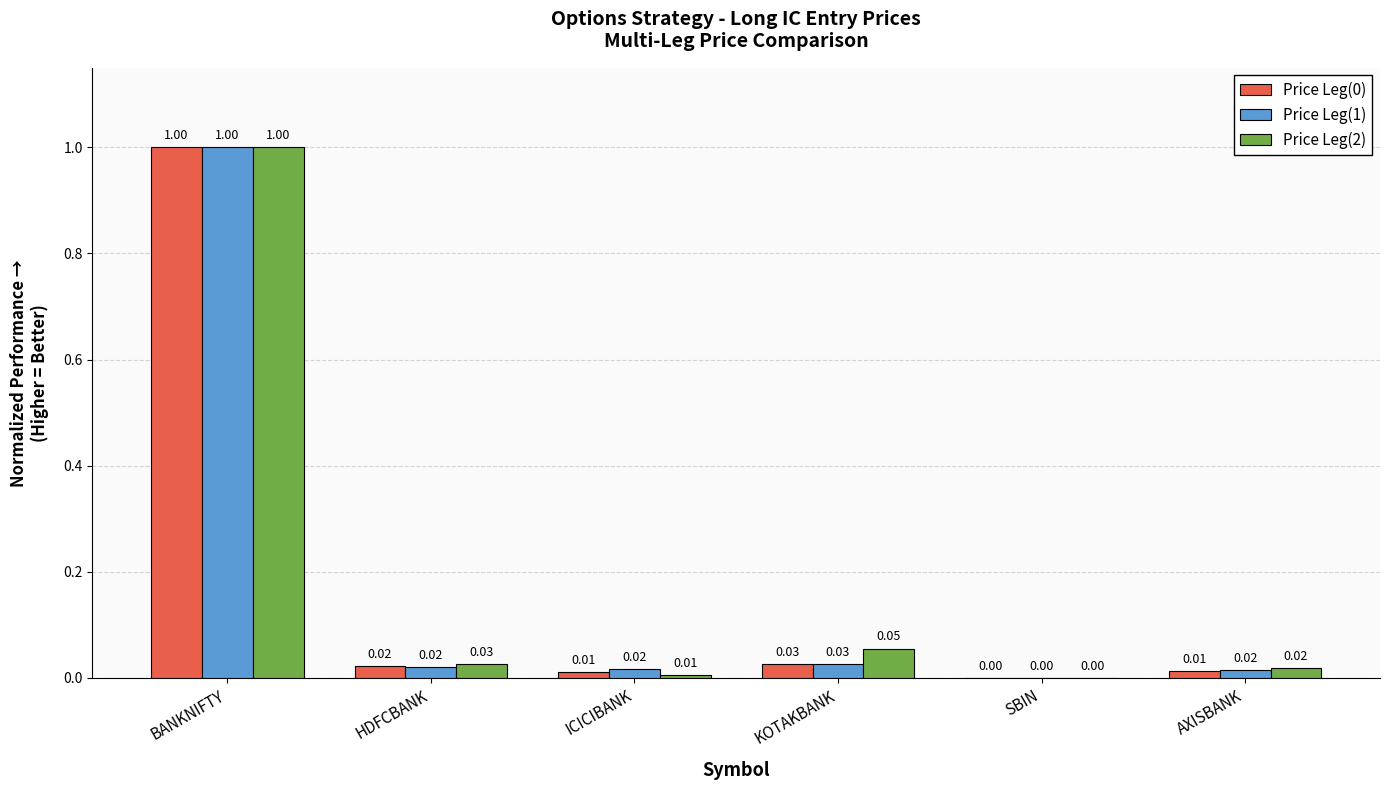

Which category has the highest value across all series?

BANKNIFTY